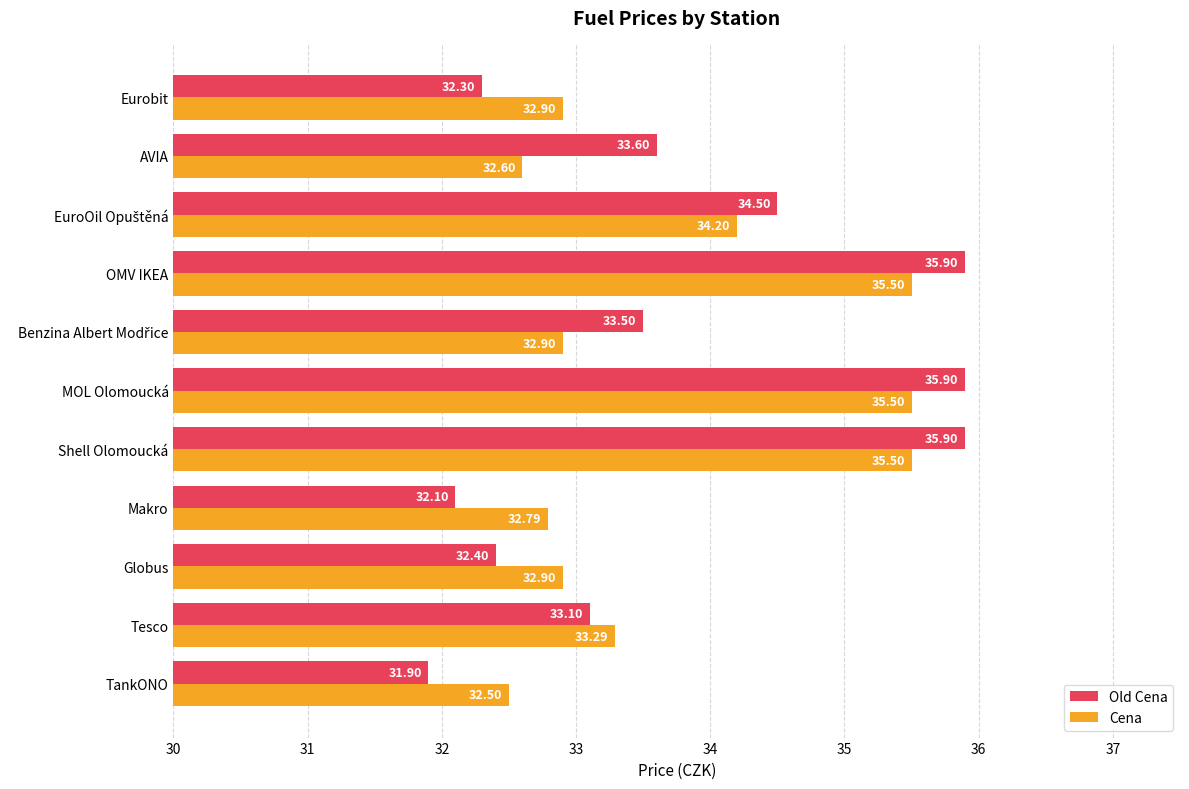

Which series has the widest spread of values?

Old Cena